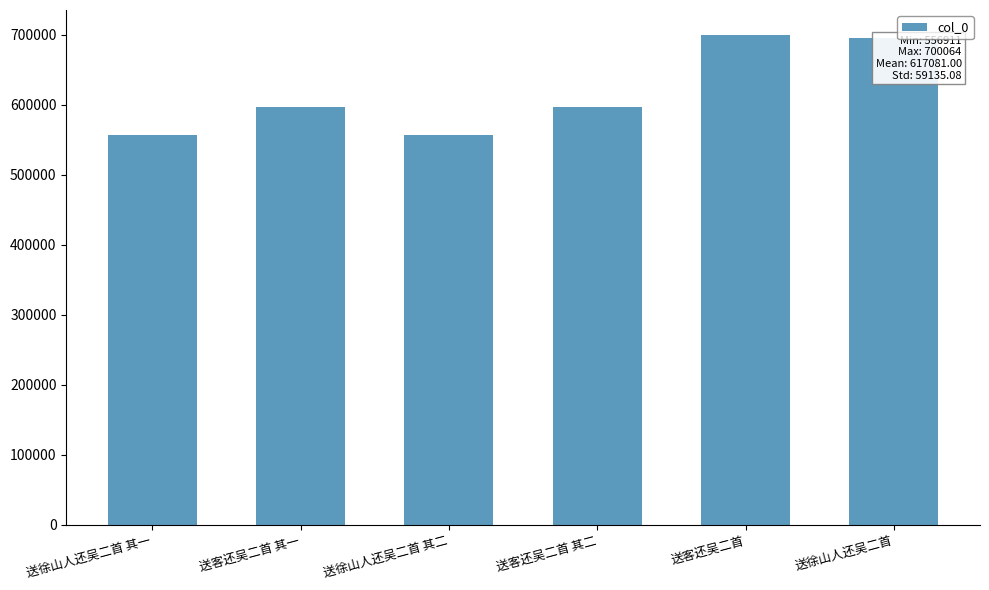

What is the value of the 4th bar from the left?

596900